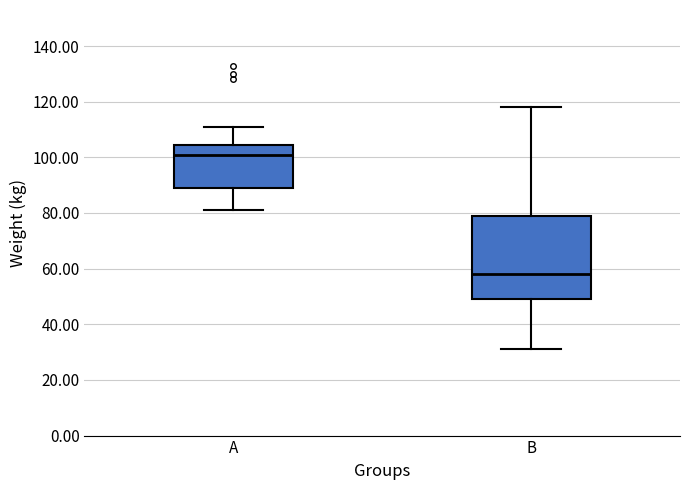

Where does the median line of the box for A sit on the y-axis? The values are not printed on the chart, so give them approximately, as read against the axis.

102